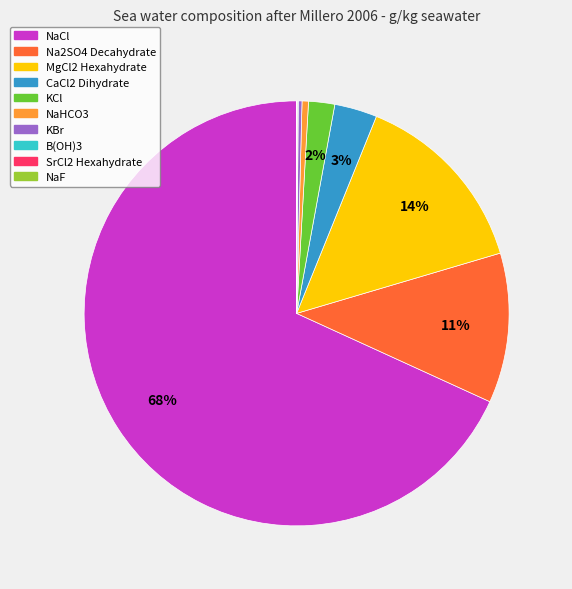

Do CaCl2 Dihydrate and Na2SO4 Decahydrate together represent more than half of the pie?

No